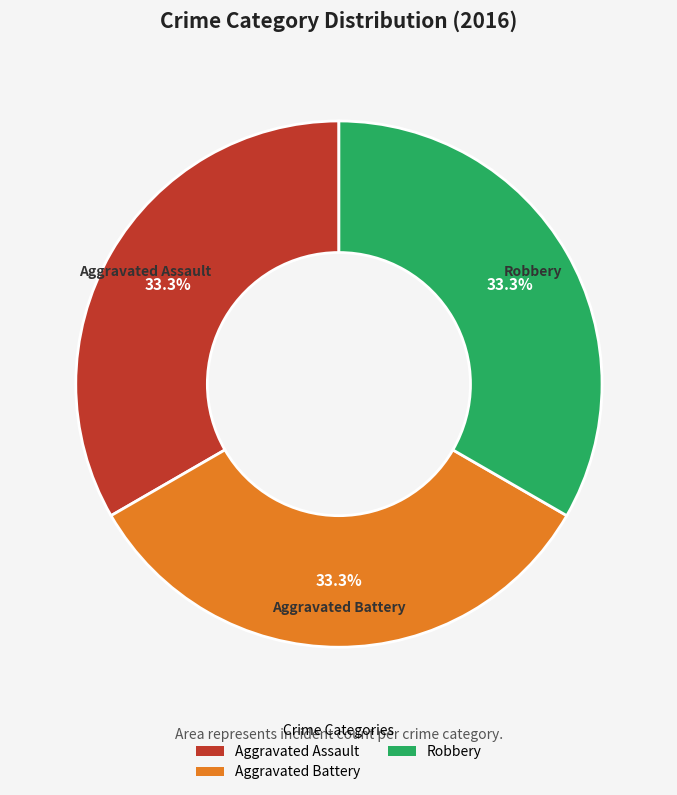

Is the sum of Aggravated Assault and Aggravated Battery greater than half?

Yes